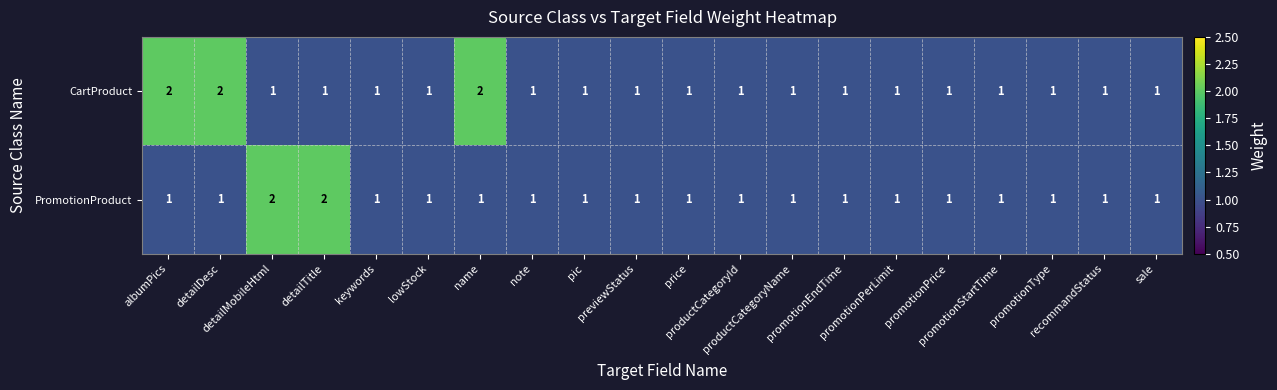

Count the CartProduct values in the range 1 to 2.

20